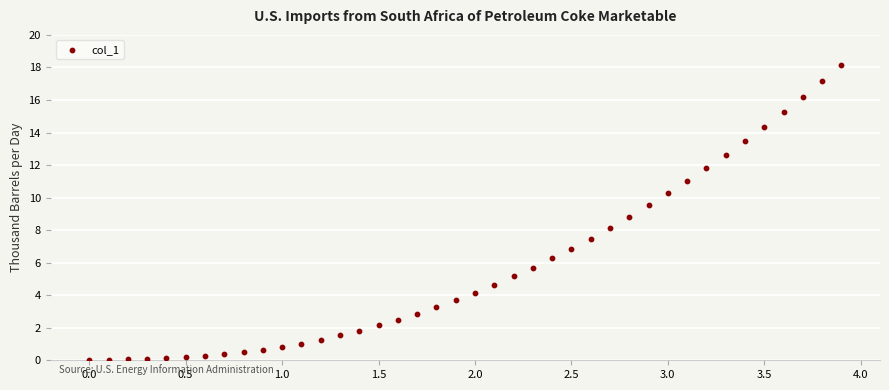

What is the range of Y values (max minus min)?

18.1